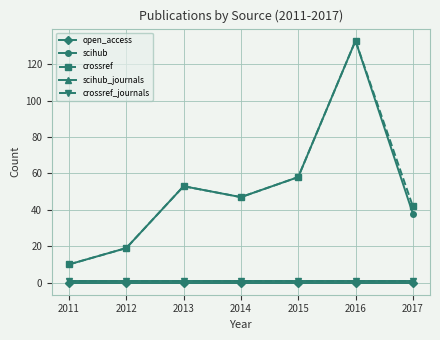

What is the value of the crossref_journals point at the 7th from the left?

1